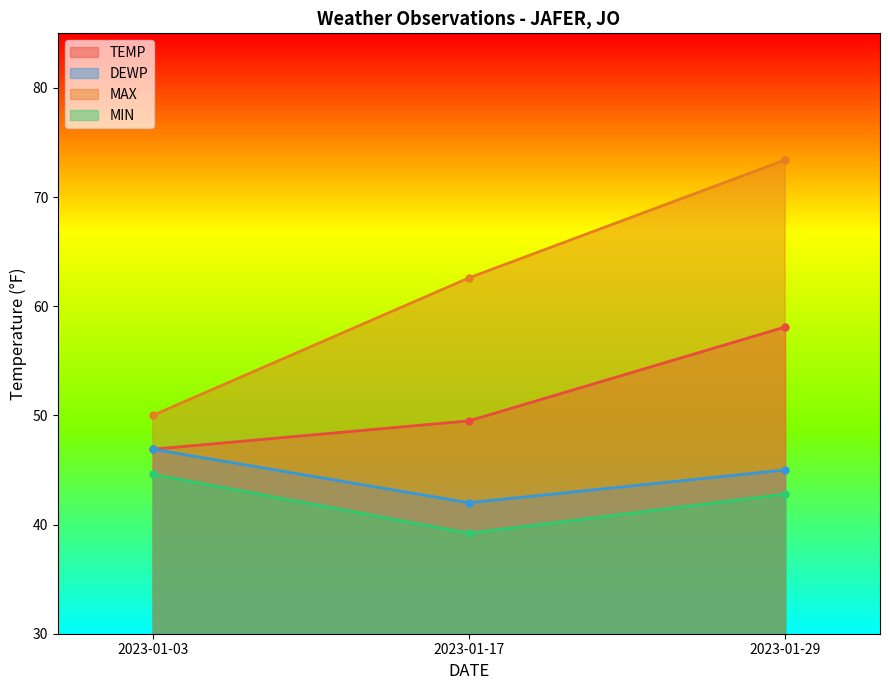

At which label does MAX first exceed 62?

2023-01-17